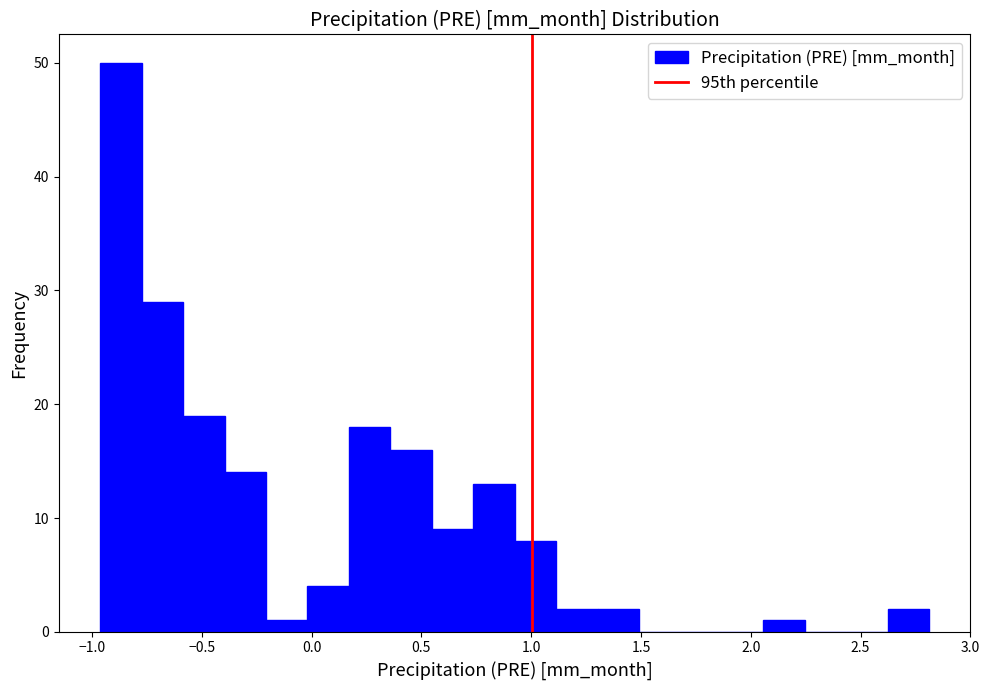

Around what value on the x-axis is the tallest bar? Give the approximate position of its centre, as read against the axis.

-0.85